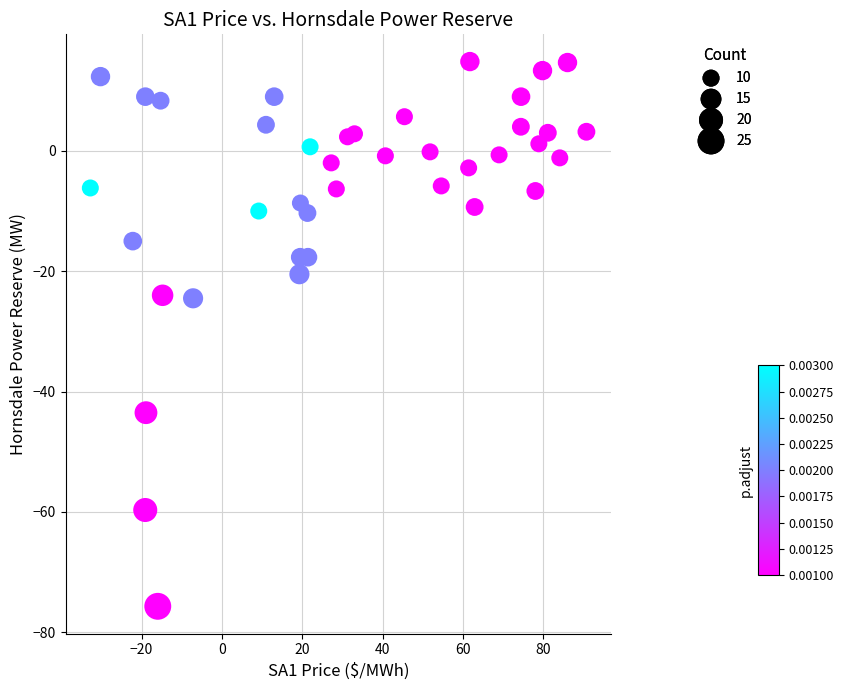

What is the range of X values (max minus min)?

123.5